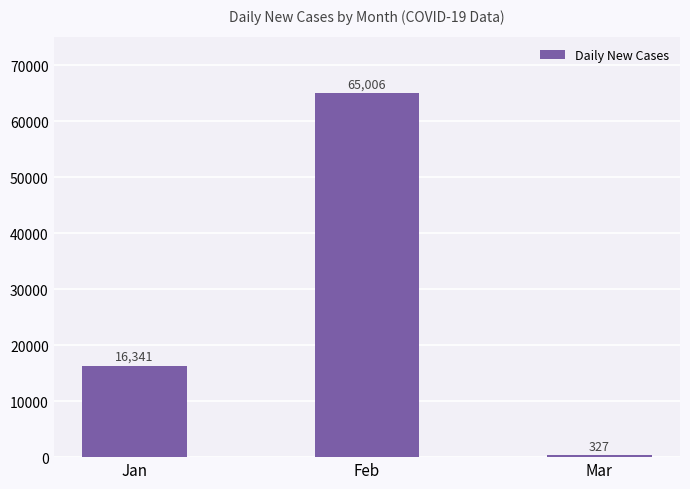

Rank the categories by value from highest to lowest.

Feb, Jan, Mar